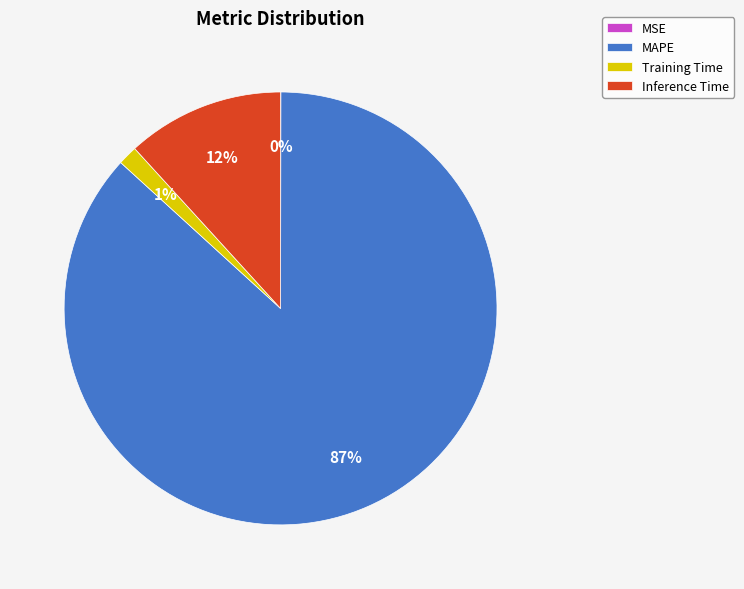

Which slice is the largest?

MAPE